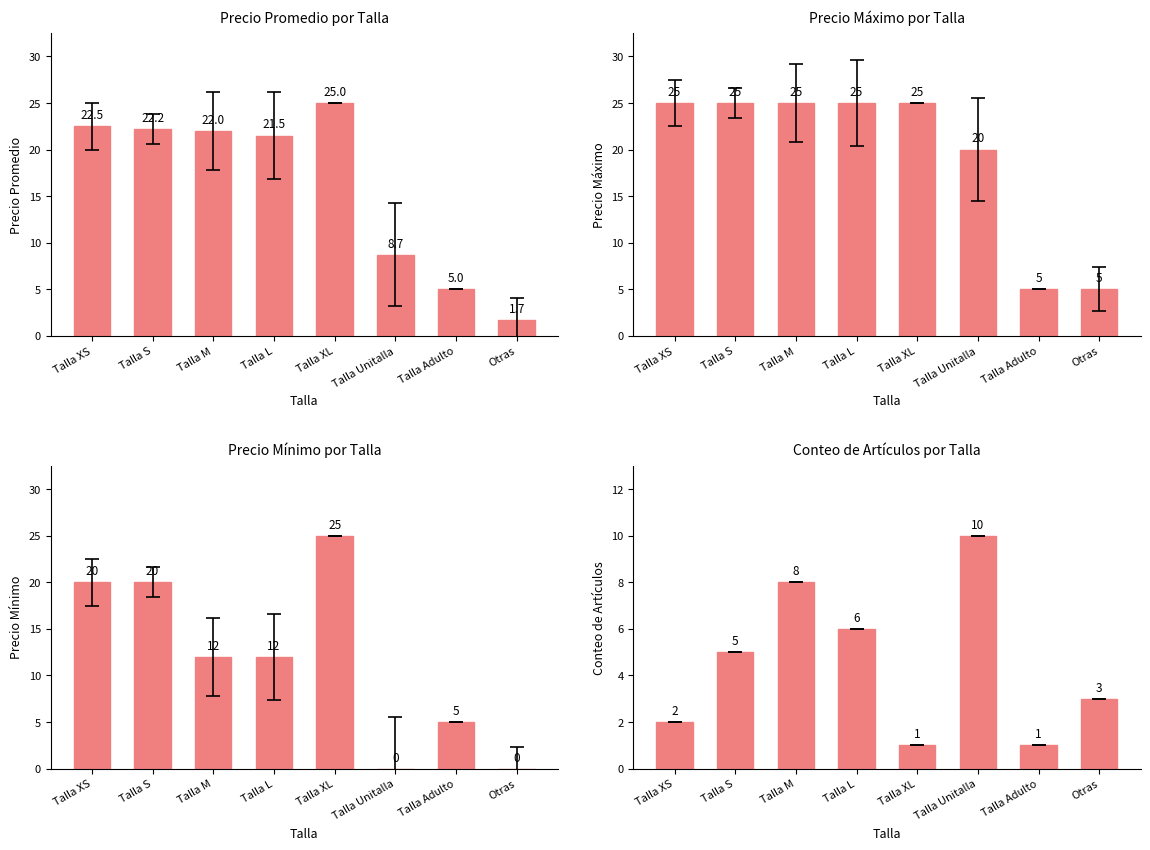

Reading left to right, extract all data points from this chart.

Precio Promedio: Talla XS=22.5	Talla S=22.2	Talla M=22.0	Talla L=21.5	Talla XL=25.0	Talla Unitalla=8.7	Talla Adulto=5.0	Otras=1.7
Precio Máximo: Talla XS=25.0	Talla S=25.0	Talla M=25.0	Talla L=25.0	Talla XL=25.0	Talla Unitalla=20.0	Talla Adulto=5.0	Otras=5.0
Precio Mínimo: Talla XS=20.0	Talla S=20.0	Talla M=12.0	Talla L=12.0	Talla XL=25.0	Talla Unitalla=0.0	Talla Adulto=5.0	Otras=0.0
Conteo de Artículos: Talla XS=2.0	Talla S=5.0	Talla M=8.0	Talla L=6.0	Talla XL=1.0	Talla Unitalla=10.0	Talla Adulto=1.0	Otras=3.0